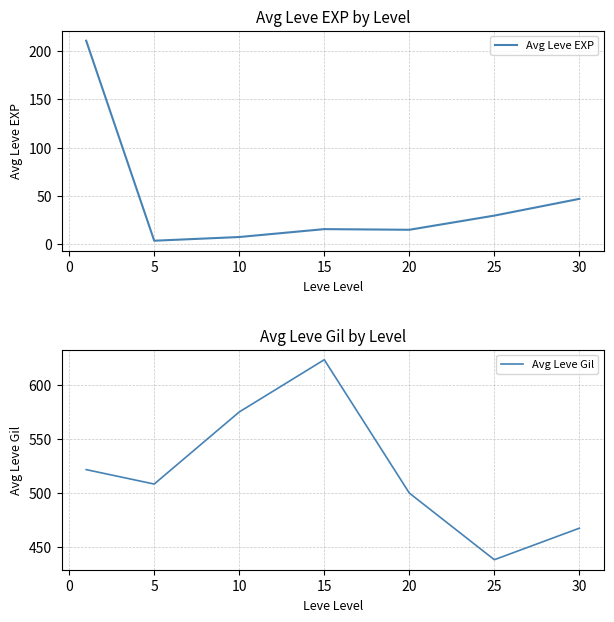

True or false: Avg Leve Gil and Avg Leve EXP cross at least once.

False